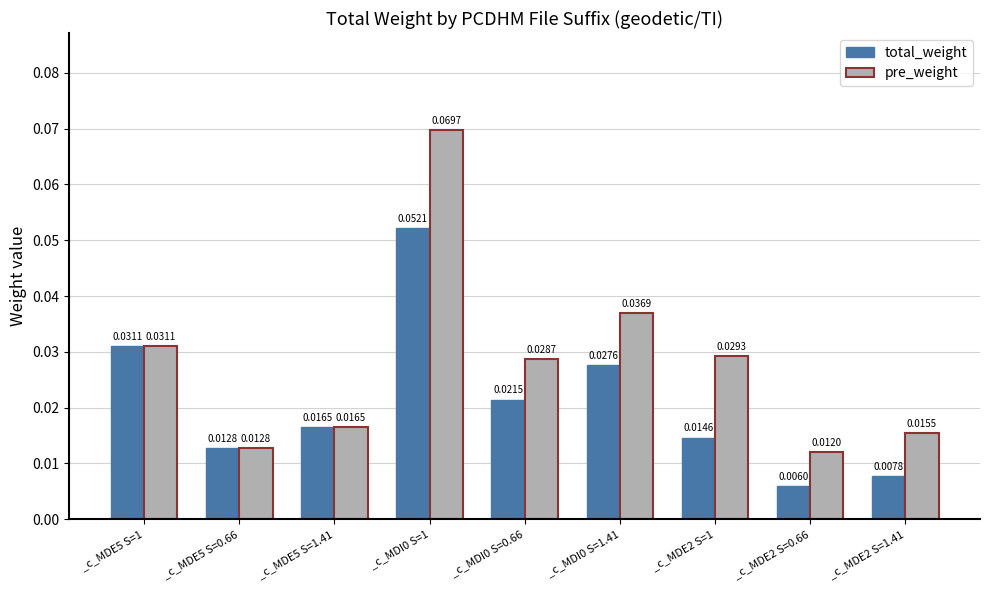

Which series changed the most between _c_MDI0 S=1.41 and _c_MDE2 S=1.41?

pre_weight